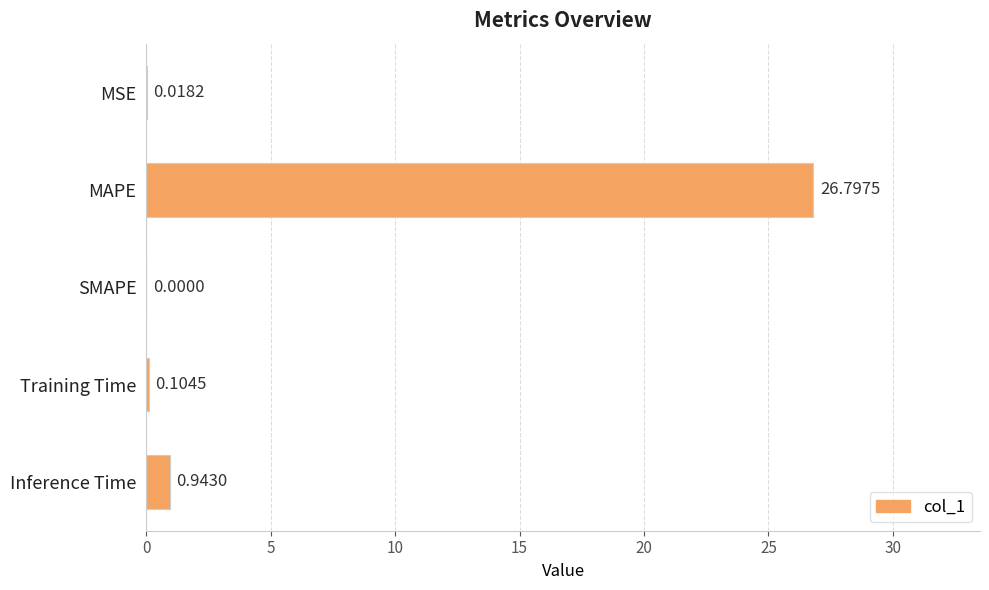

At which category does the chart reach its peak across all series?

MAPE